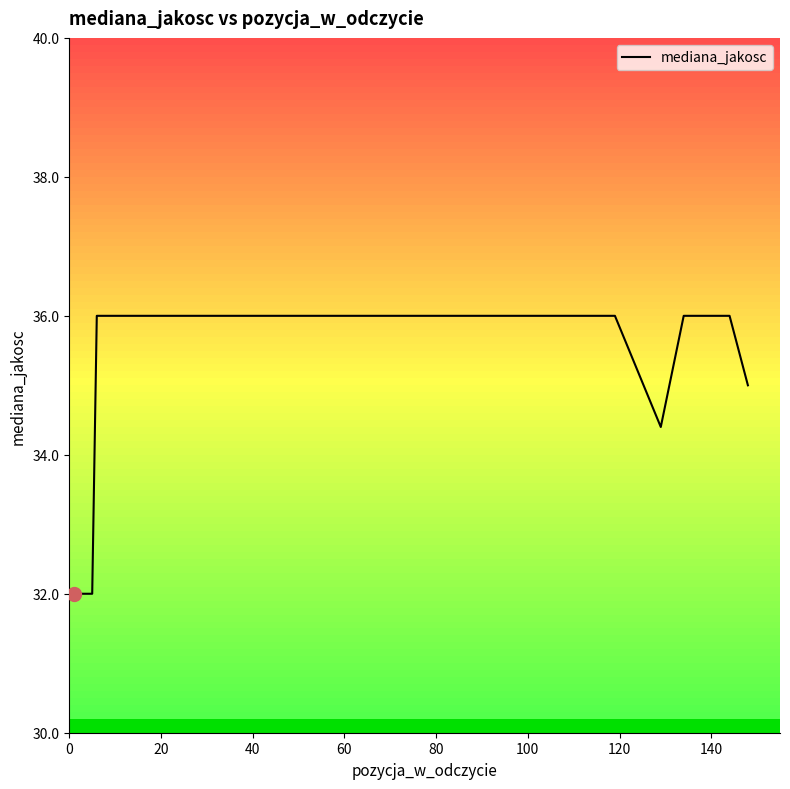

What is the minimum value shown in the chart?

32.0